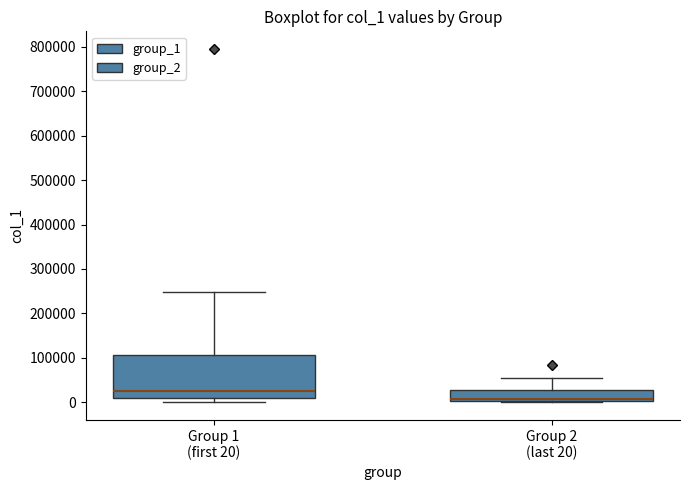

Reading left to right, transcribe this box plot: for each box, give where its median line is, the range the box spans, and where its two whiskers end, as read against the y-axis. The values are not printed on the chart, so give them approximately, as read against the axis.

Group 1 (first 20): median 30000, box 10000 to 110000, whiskers 0 to 250000
Group 2 (last 20): median 10000, box 0 to 30000, whiskers 0 to 50000